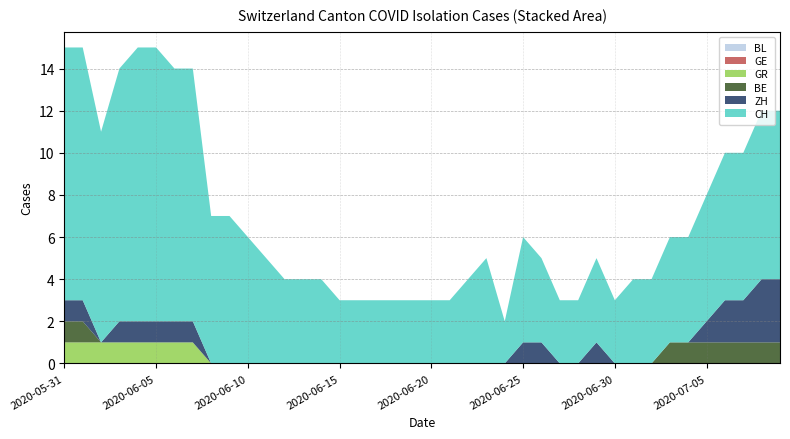

Reading right to left, list all the values displayed in this chart.

CH: 2020-07-09=8	2020-07-08=8	2020-07-07=7	2020-07-06=7	2020-07-05=6	2020-07-04=5	2020-07-03=5	2020-07-02=4	2020-07-01=4	2020-06-30=3	2020-06-29=4	2020-06-28=3	2020-06-27=3	2020-06-26=4	2020-06-25=5	2020-06-24=2	2020-06-23=5	2020-06-22=4	2020-06-21=3	2020-06-20=3	2020-06-19=3	2020-06-18=3	2020-06-17=3	2020-06-16=3	2020-06-15=3	2020-06-14=4	2020-06-13=4	2020-06-12=4	2020-06-11=5	2020-06-10=6	2020-06-09=7	2020-06-08=7	2020-06-07=12	2020-06-06=12	2020-06-05=13	2020-06-04=13	2020-06-03=12	2020-06-02=10	2020-06-01=12	2020-05-31=12
BE: 2020-07-09=1	2020-07-08=1	2020-07-07=1	2020-07-06=1	2020-07-05=1	2020-07-04=1	2020-07-03=1	2020-07-02=0	2020-07-01=0	2020-06-30=0	2020-06-29=0	2020-06-28=0	2020-06-27=0	2020-06-26=0	2020-06-25=0	2020-06-24=0	2020-06-23=0	2020-06-22=0	2020-06-21=0	2020-06-20=0	2020-06-19=0	2020-06-18=0	2020-06-17=0	2020-06-16=0	2020-06-15=0	2020-06-14=0	2020-06-13=0	2020-06-12=0	2020-06-11=0	2020-06-10=0	2020-06-09=0	2020-06-08=0	2020-06-07=0	2020-06-06=0	2020-06-05=0	2020-06-04=0	2020-06-03=0	2020-06-02=0	2020-06-01=1	2020-05-31=1
GR: 2020-07-09=0	2020-07-08=0	2020-07-07=0	2020-07-06=0	2020-07-05=0	2020-07-04=0	2020-07-03=0	2020-07-02=0	2020-07-01=0	2020-06-30=0	2020-06-29=0	2020-06-28=0	2020-06-27=0	2020-06-26=0	2020-06-25=0	2020-06-24=0	2020-06-23=0	2020-06-22=0	2020-06-21=0	2020-06-20=0	2020-06-19=0	2020-06-18=0	2020-06-17=0	2020-06-16=0	2020-06-15=0	2020-06-14=0	2020-06-13=0	2020-06-12=0	2020-06-11=0	2020-06-10=0	2020-06-09=0	2020-06-08=0	2020-06-07=1	2020-06-06=1	2020-06-05=1	2020-06-04=1	2020-06-03=1	2020-06-02=1	2020-06-01=1	2020-05-31=1
BL: 2020-07-09=0	2020-07-08=0	2020-07-07=0	2020-07-06=0	2020-07-05=0	2020-07-04=0	2020-07-03=0	2020-07-02=0	2020-07-01=0	2020-06-30=0	2020-06-29=0	2020-06-28=0	2020-06-27=0	2020-06-26=0	2020-06-25=0	2020-06-24=0	2020-06-23=0	2020-06-22=0	2020-06-21=0	2020-06-20=0	2020-06-19=0	2020-06-18=0	2020-06-17=0	2020-06-16=0	2020-06-15=0	2020-06-14=0	2020-06-13=0	2020-06-12=0	2020-06-11=0	2020-06-10=0	2020-06-09=0	2020-06-08=0	2020-06-07=0	2020-06-06=0	2020-06-05=0	2020-06-04=0	2020-06-03=0	2020-06-02=0	2020-06-01=0	2020-05-31=0
GE: 2020-07-09=0	2020-07-08=0	2020-07-07=0	2020-07-06=0	2020-07-05=0	2020-07-04=0	2020-07-03=0	2020-07-02=0	2020-07-01=0	2020-06-30=0	2020-06-29=0	2020-06-28=0	2020-06-27=0	2020-06-26=0	2020-06-25=0	2020-06-24=0	2020-06-23=0	2020-06-22=0	2020-06-21=0	2020-06-20=0	2020-06-19=0	2020-06-18=0	2020-06-17=0	2020-06-16=0	2020-06-15=0	2020-06-14=0	2020-06-13=0	2020-06-12=0	2020-06-11=0	2020-06-10=0	2020-06-09=0	2020-06-08=0	2020-06-07=0	2020-06-06=0	2020-06-05=0	2020-06-04=0	2020-06-03=0	2020-06-02=0	2020-06-01=0	2020-05-31=0
ZH: 2020-07-09=3	2020-07-08=3	2020-07-07=2	2020-07-06=2	2020-07-05=1	2020-07-04=0	2020-07-03=0	2020-07-02=0	2020-07-01=0	2020-06-30=0	2020-06-29=1	2020-06-28=0	2020-06-27=0	2020-06-26=1	2020-06-25=1	2020-06-24=0	2020-06-23=0	2020-06-22=0	2020-06-21=0	2020-06-20=0	2020-06-19=0	2020-06-18=0	2020-06-17=0	2020-06-16=0	2020-06-15=0	2020-06-14=0	2020-06-13=0	2020-06-12=0	2020-06-11=0	2020-06-10=0	2020-06-09=0	2020-06-08=0	2020-06-07=1	2020-06-06=1	2020-06-05=1	2020-06-04=1	2020-06-03=1	2020-06-02=0	2020-06-01=1	2020-05-31=1